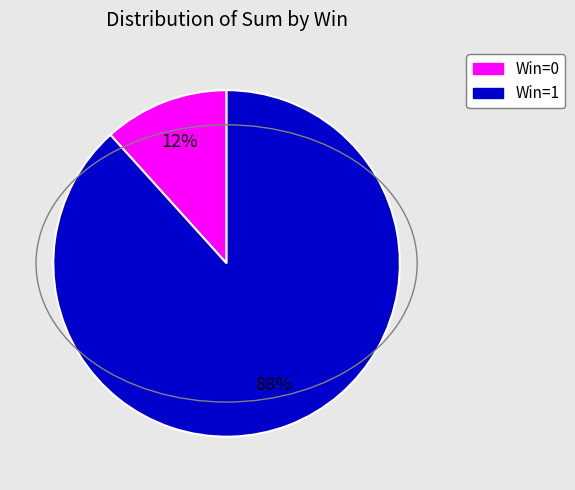

Is there a majority slice in this chart?

Yes